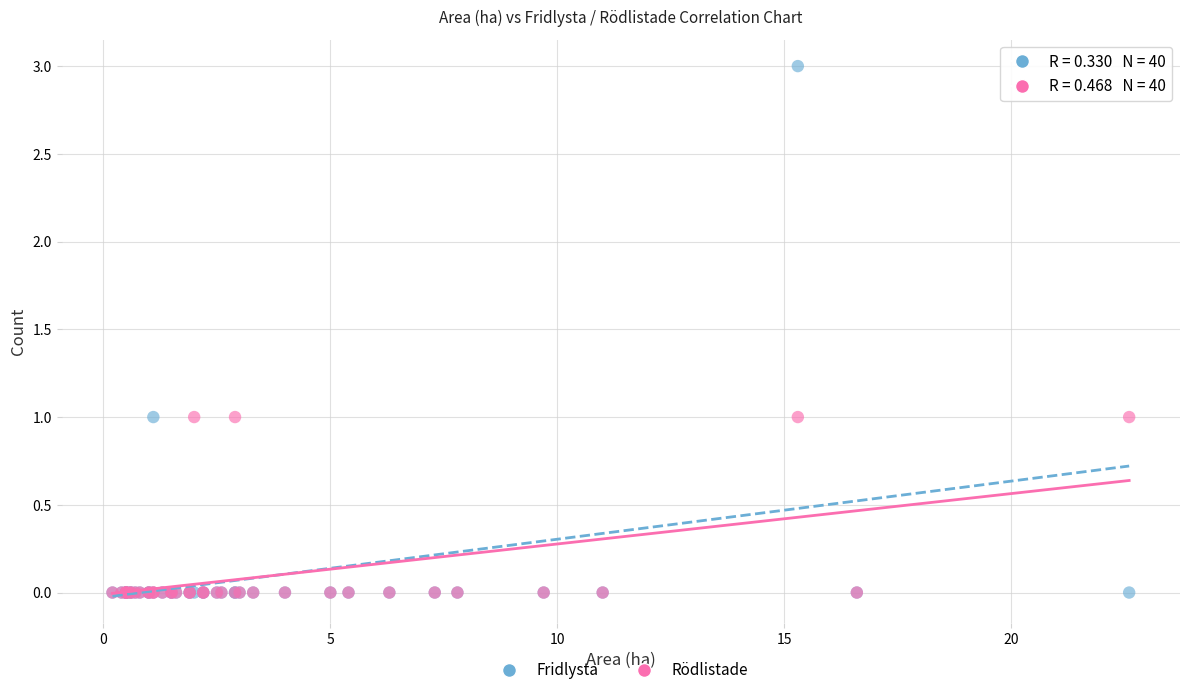

What are all the series names shown in the legend?

Fridlysta, Rödlistade